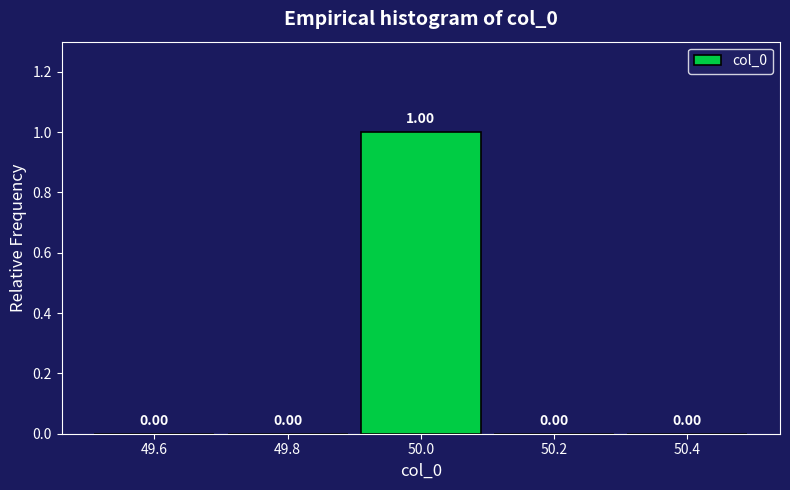

Over which range of the x-axis is the bar tallest?

49.9 to 50.1